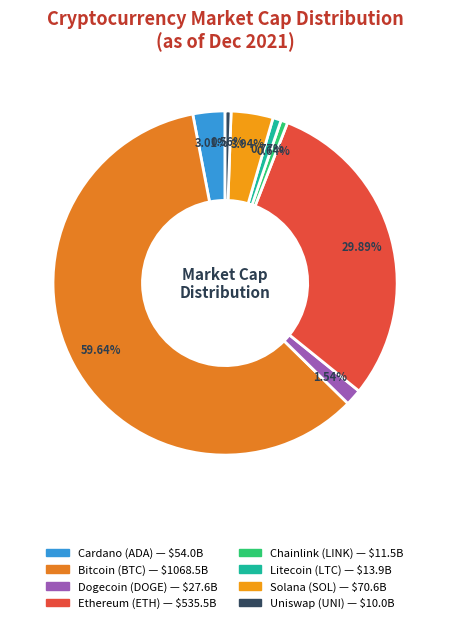

Rank the categories by value from lowest to highest.

uni, link, ltc, doge, ada, sol, eth, btc